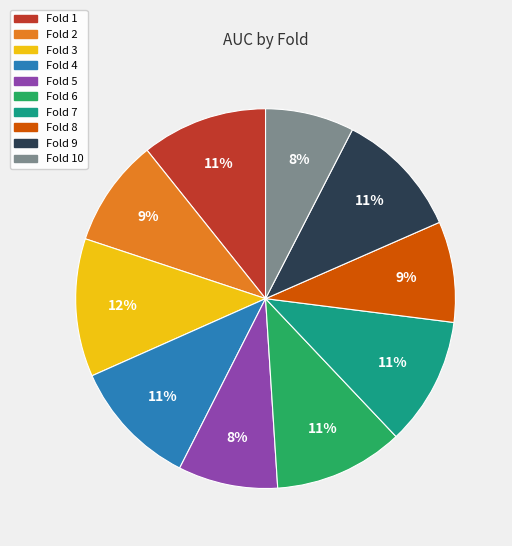

To the nearest percent, what is the difference between the largest and smallest slice percentages?

4%